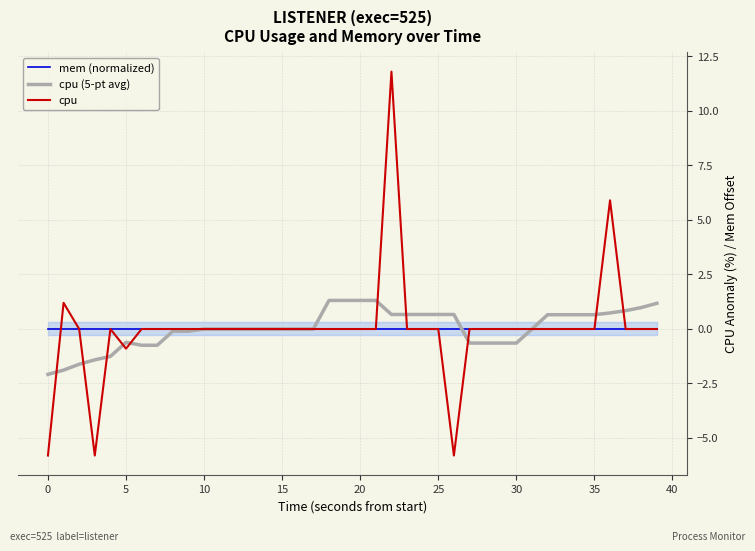

How many values in the cpu (5-pt avg) series exceed 0?

17